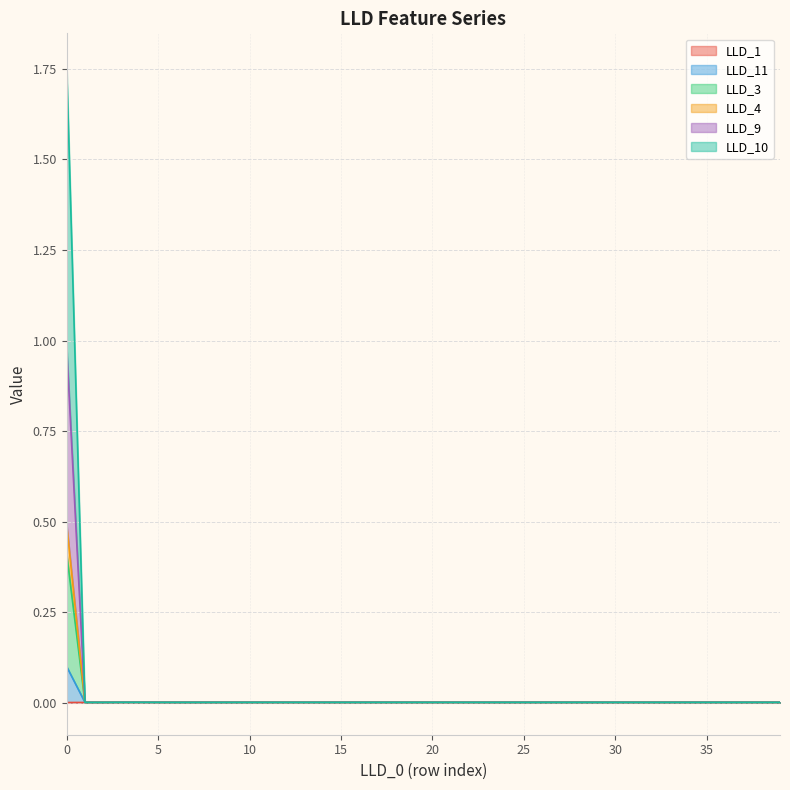

The LLD_3 series shows 0.0 at 8. True or false?

False